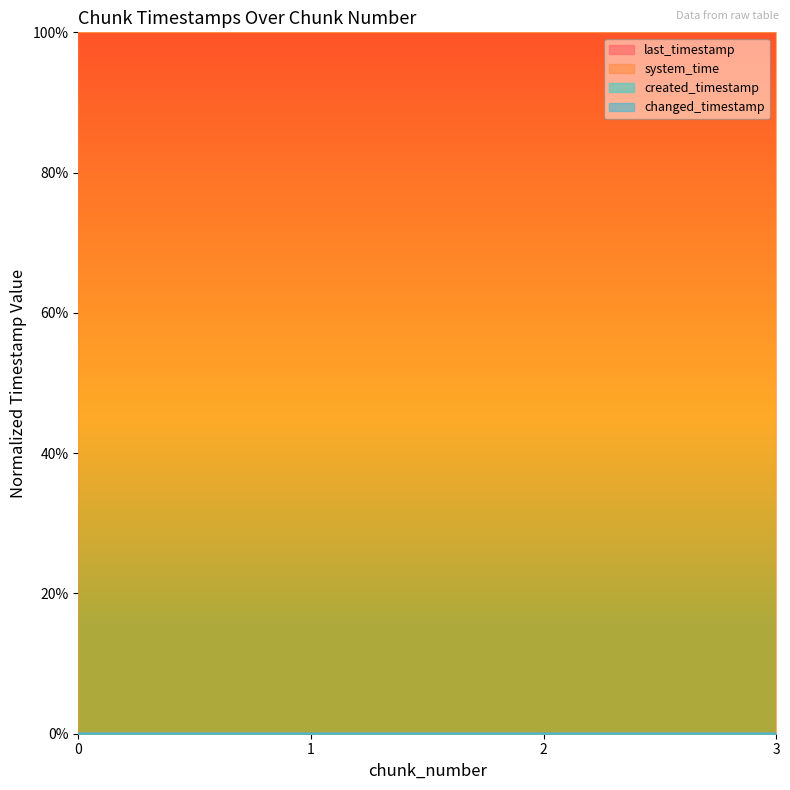

At which label does changed_timestamp reach its peak?

3